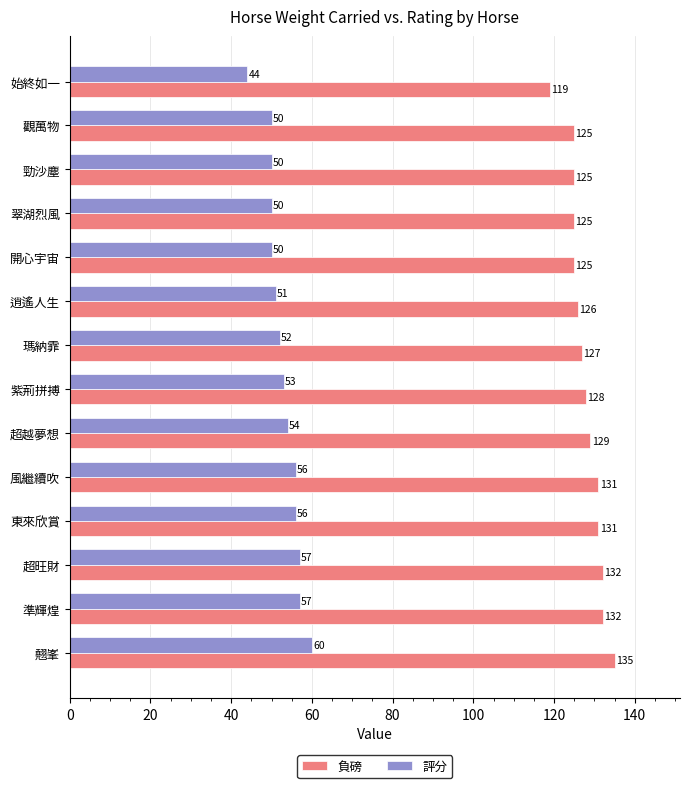

What is the maximum value for 負磅?

135